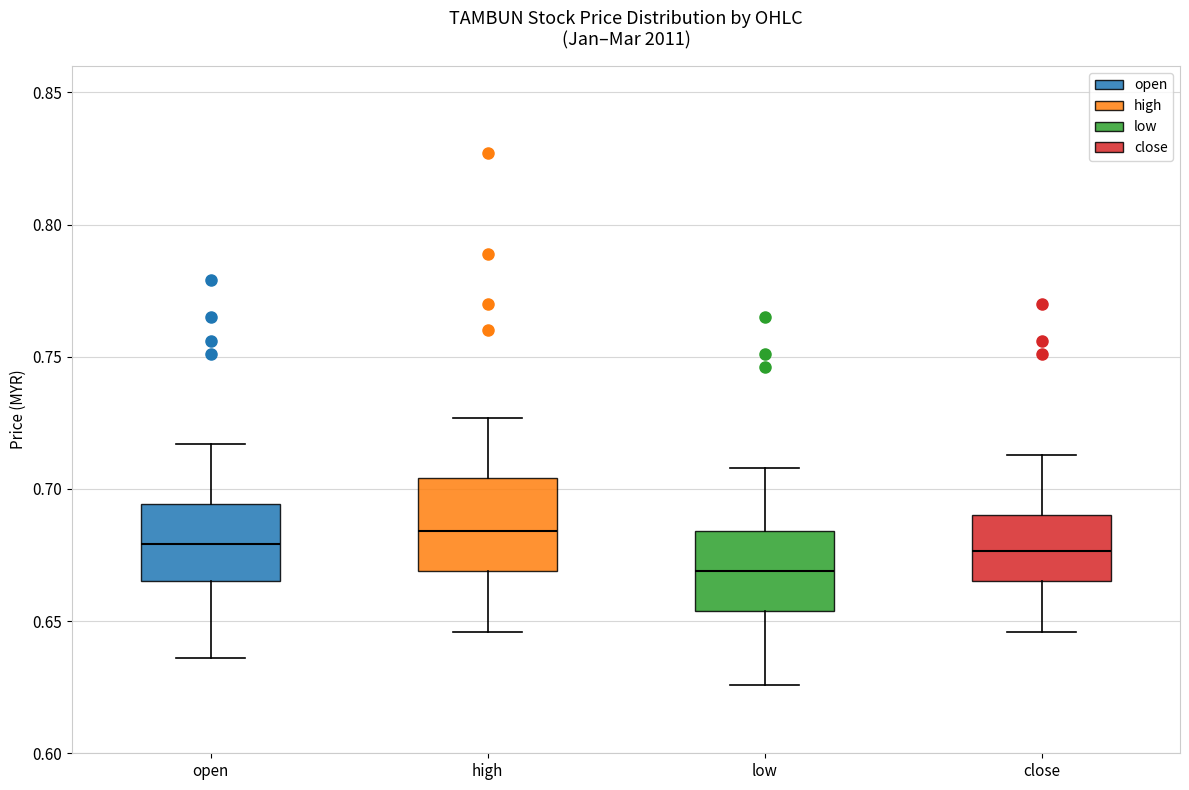

Reading left to right, transcribe this box plot: for each box, give where its median line is, the range the box spans, and where its two whiskers end, as read against the y-axis. The values are not printed on the chart, so give them approximately, as read against the axis.

open: median 0.680, box 0.665 to 0.695, whiskers 0.635 to 0.715
high: median 0.685, box 0.670 to 0.705, whiskers 0.645 to 0.725
low: median 0.670, box 0.655 to 0.685, whiskers 0.625 to 0.710
close: median 0.675, box 0.665 to 0.690, whiskers 0.645 to 0.715